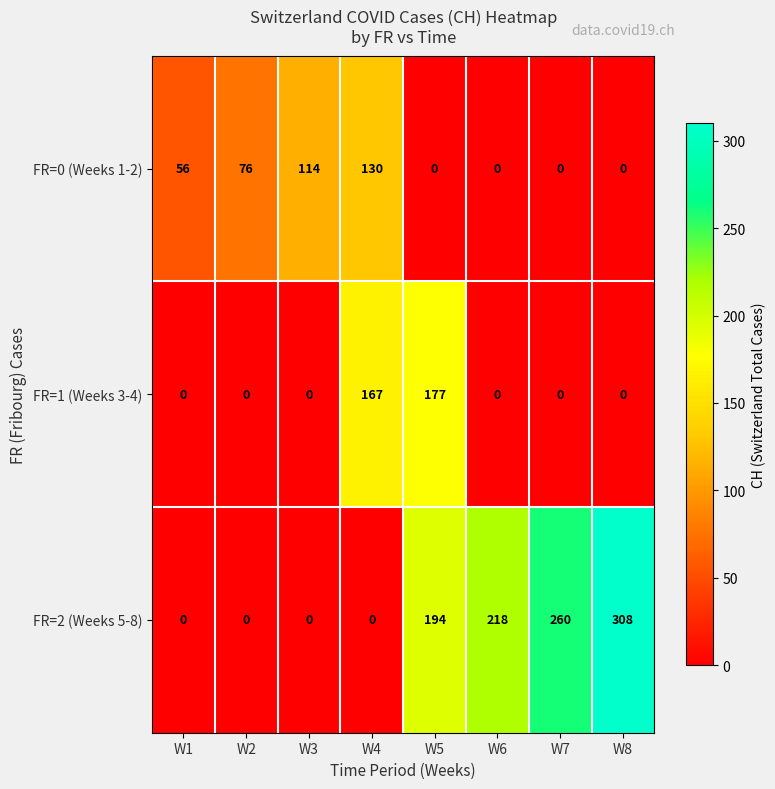

At which label is FR=2 (Weeks 5-8) closest to 154?

W5